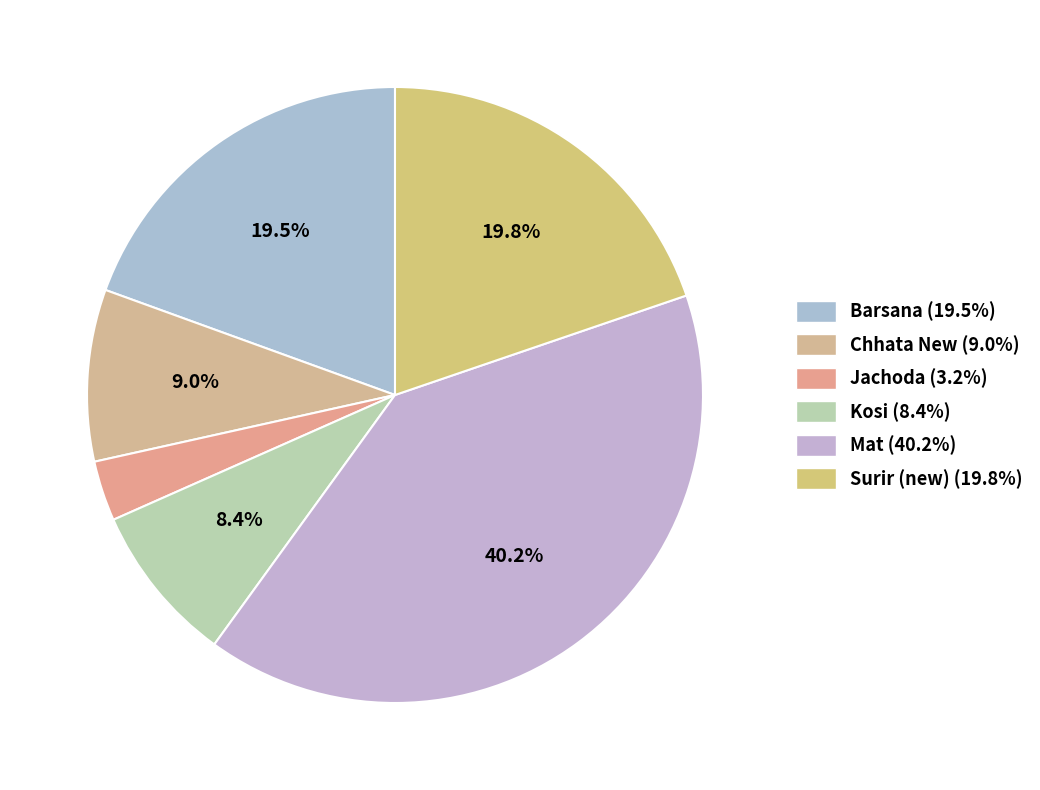

To the nearest percent, what is the combined percentage of Chhata New and Mat?

49%